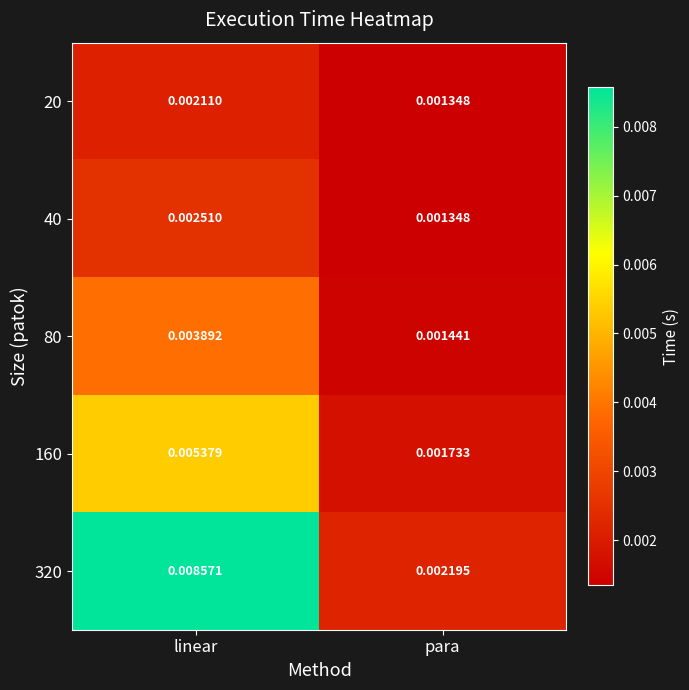

Rank the categories by 320 value from lowest to highest.

para, linear